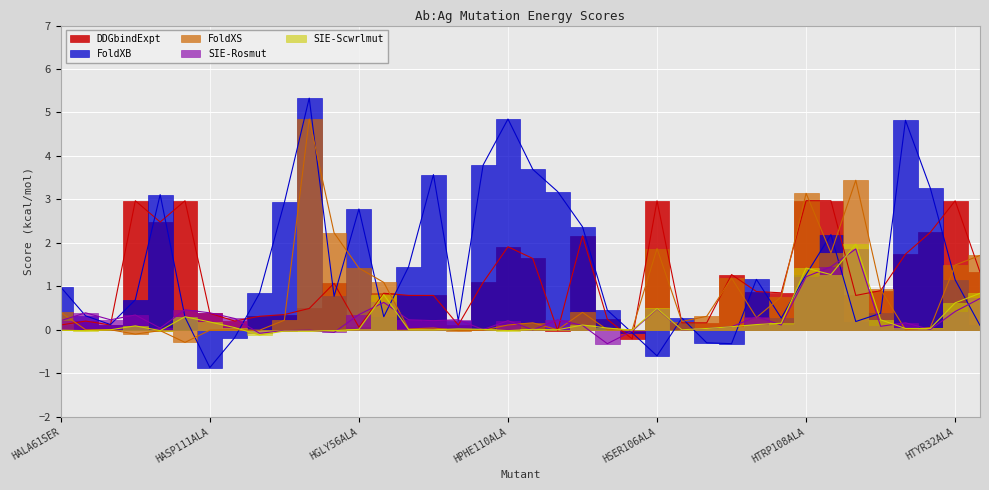

What is the value of the DDGbindExpt point at the 1st from the left?

0.1